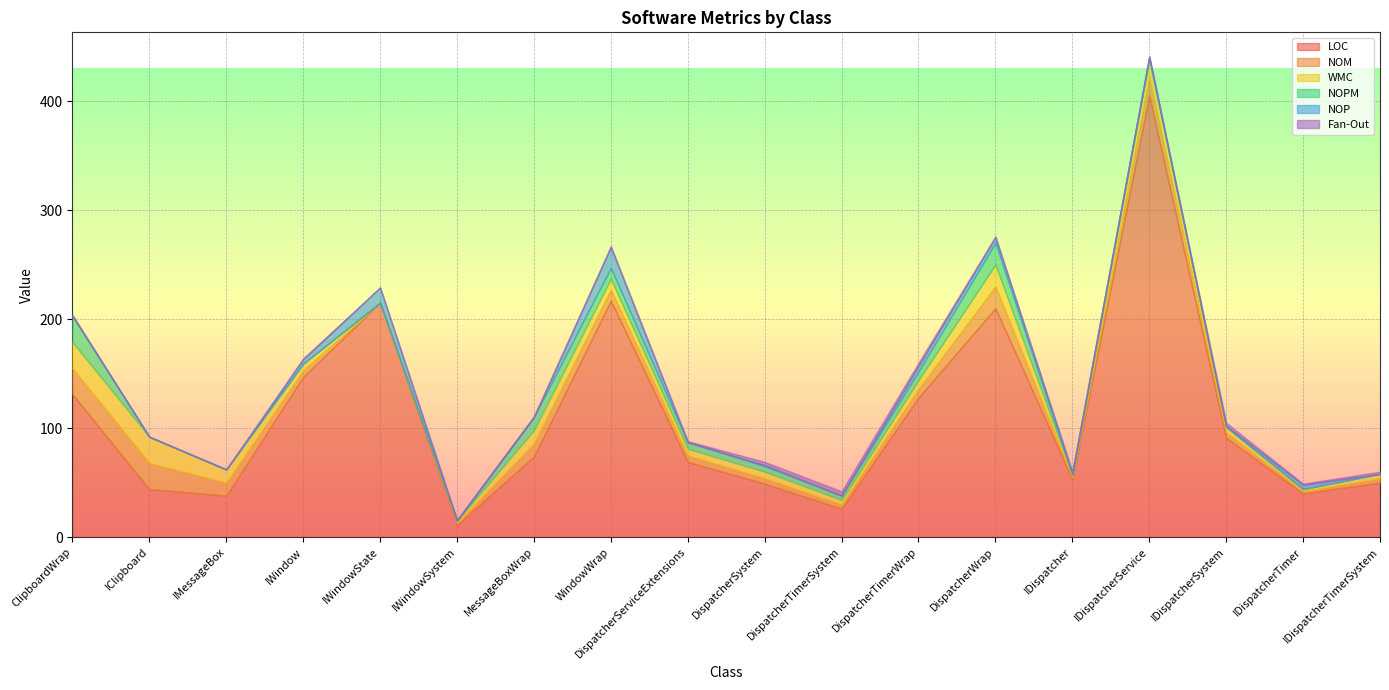

How many values in the NOM series exceed 6?

8